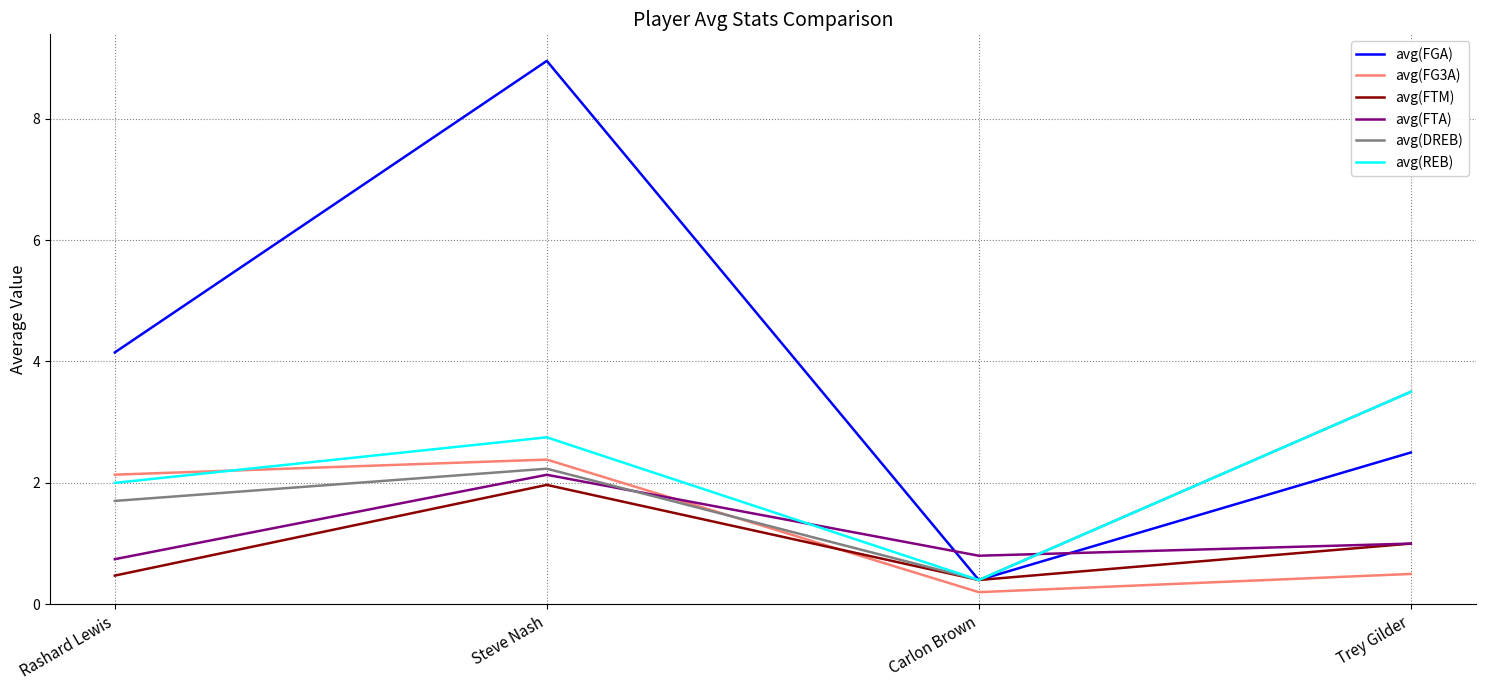

Which series ends up on top after the final intersection of avg(FTA) and avg(FG3A)?

avg(FTA)